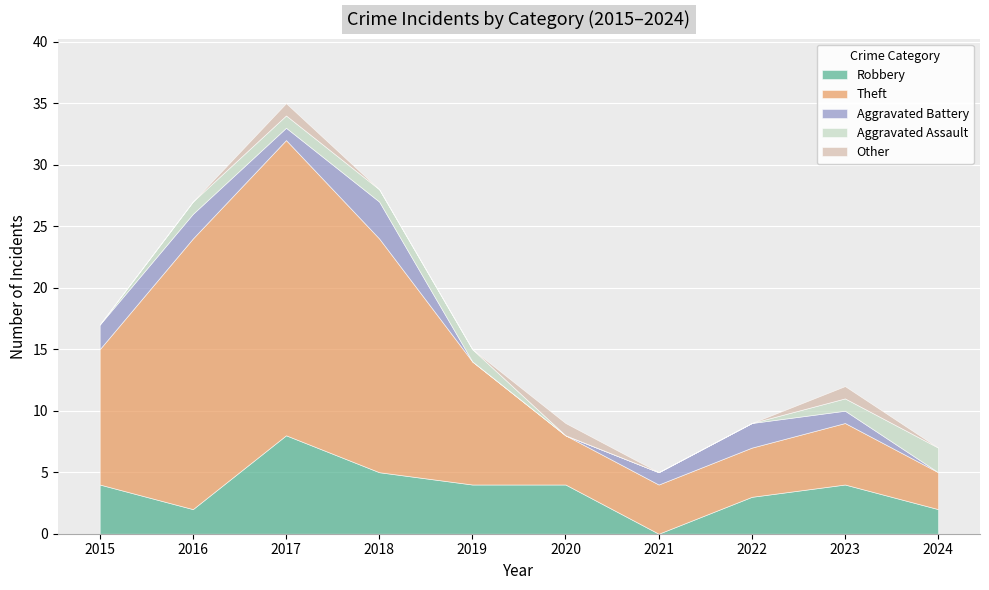

The Robbery series shows 3 at 2022. True or false?

True